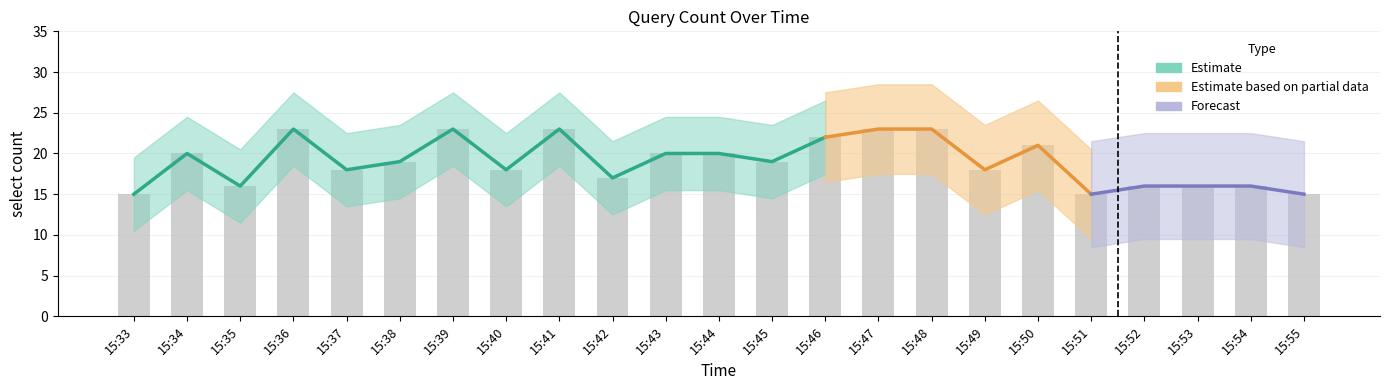

What is the approximate value at 15:41?

23